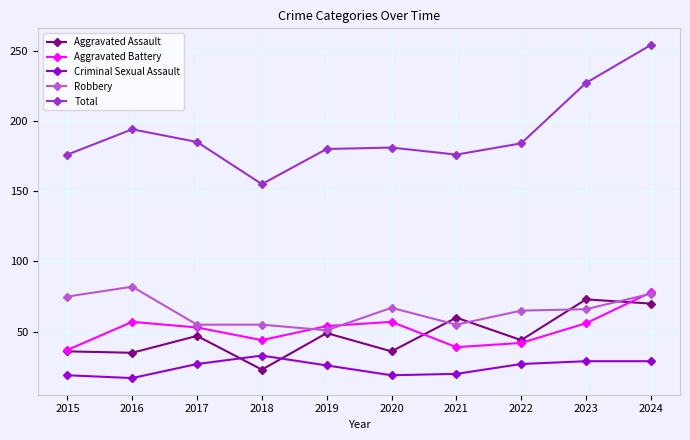

Which category has the highest value across all series?

2024